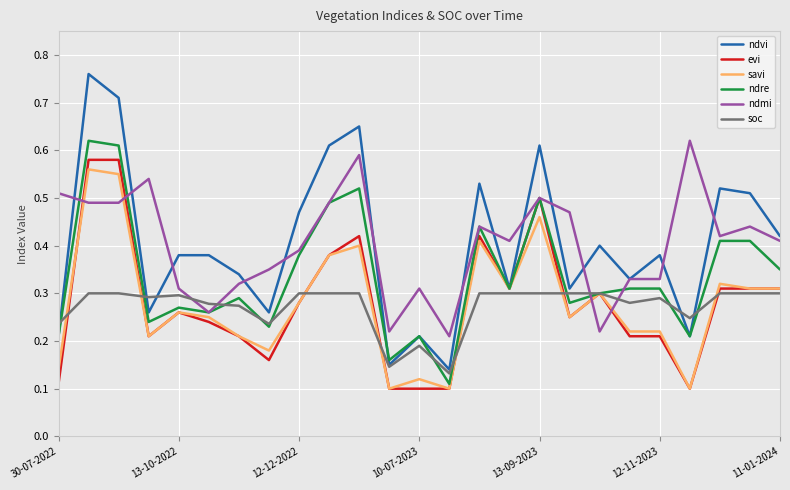

Which series has the largest range (max minus min)?

ndvi